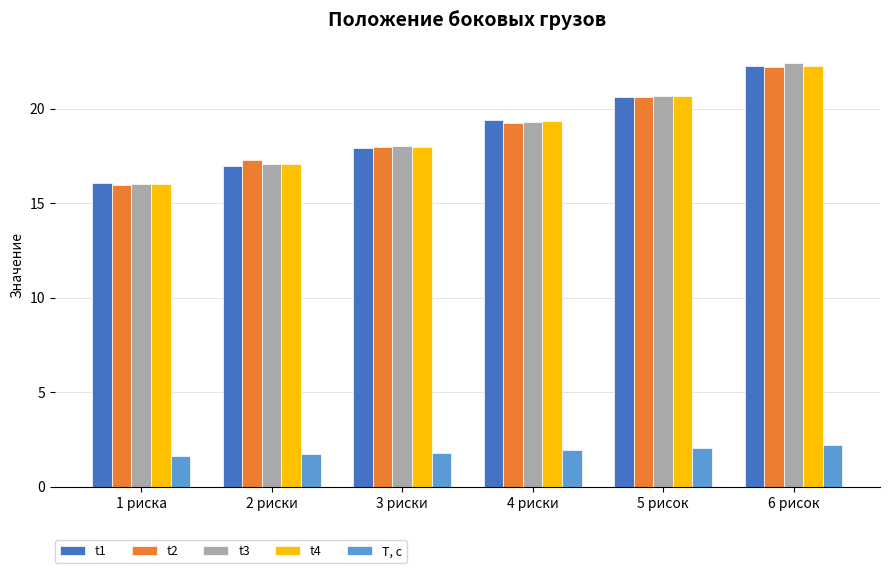

What value does the t4 series have at 6 рисок?

22.3